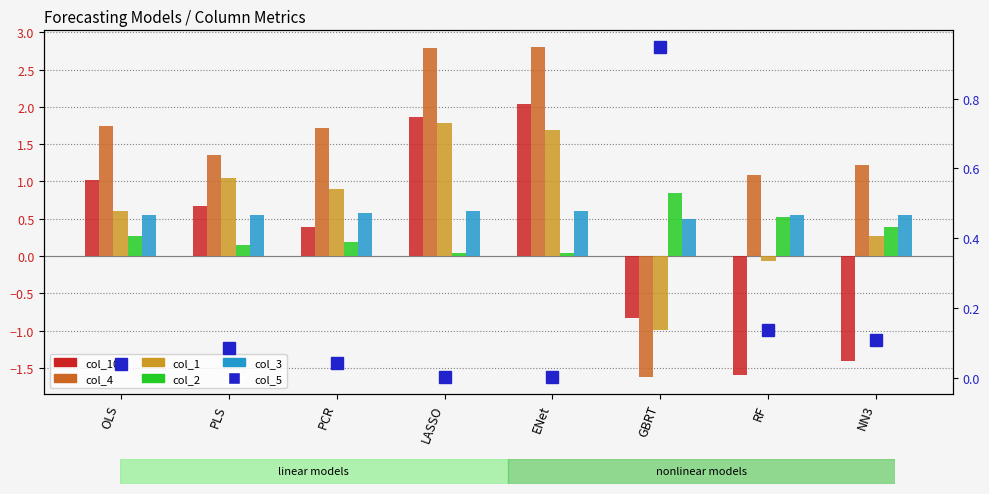

At ENet, list the series in order from smallest to largest.

col_5, col_2, col_3, col_1, col_10, col_4